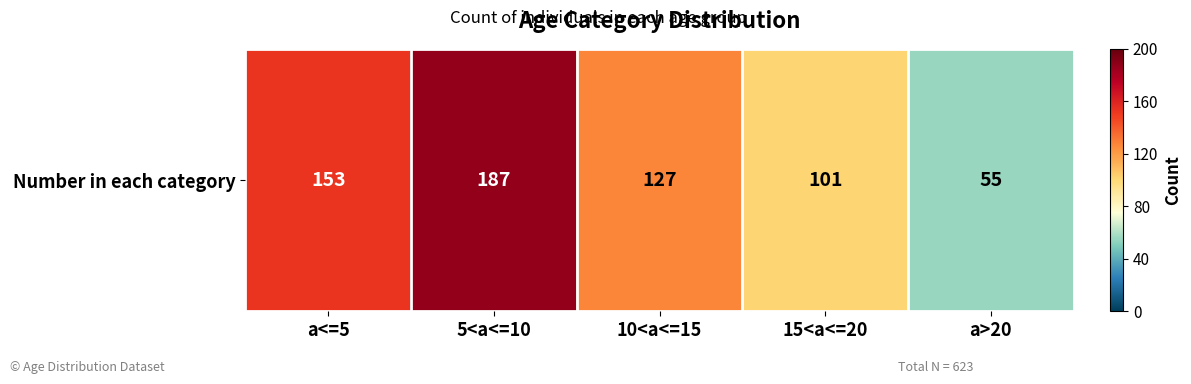

Which label corresponds to the largest value in the chart?

5<a<=10